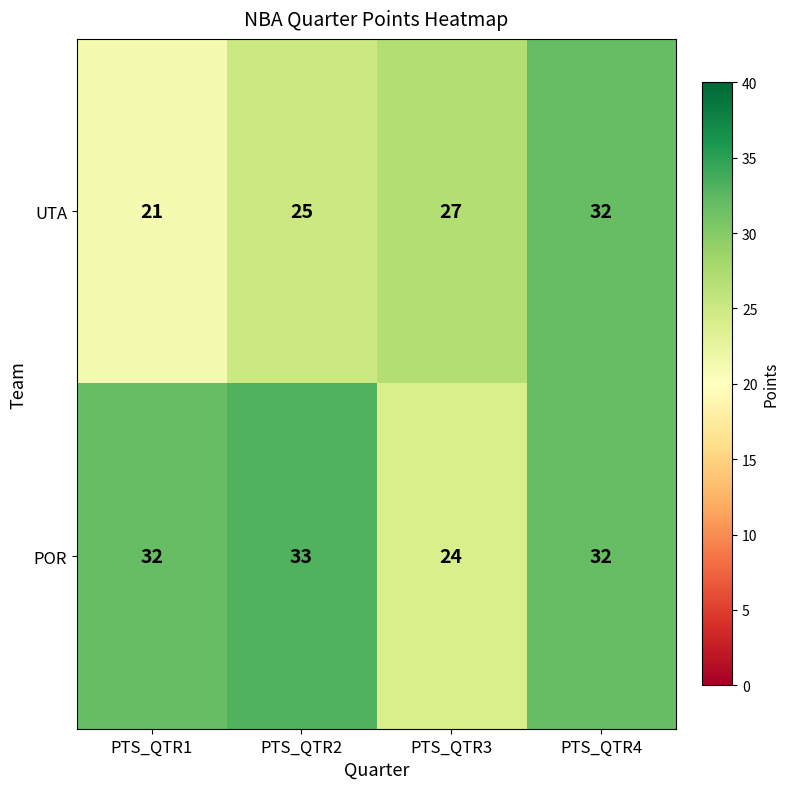

What is the total value across all series at PTS_QTR4?

64